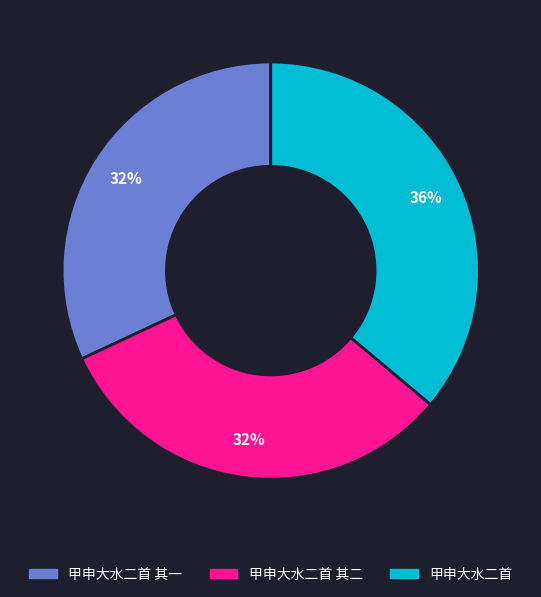

What percentage is the 甲申大水二首 其一 slice, to the nearest percent?

32%